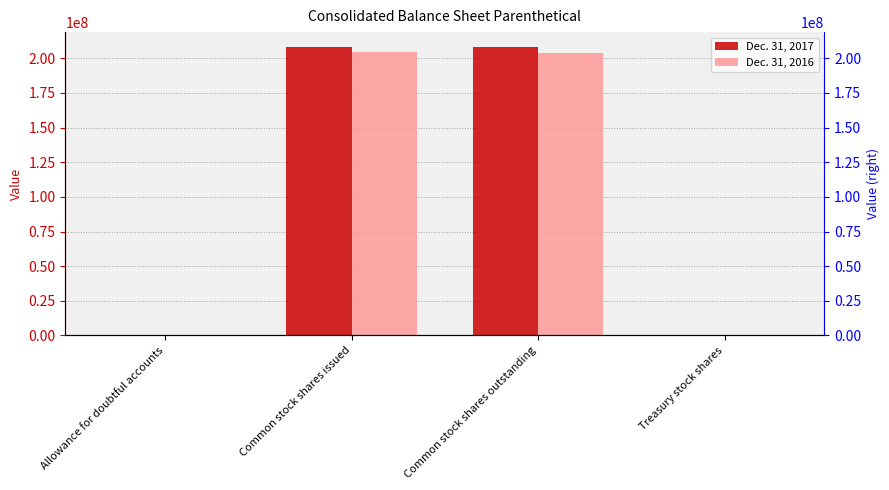

What is the sum of the Dec. 31, 2016 values at Treasury stock shares and Allowance for doubtful accounts?

437658